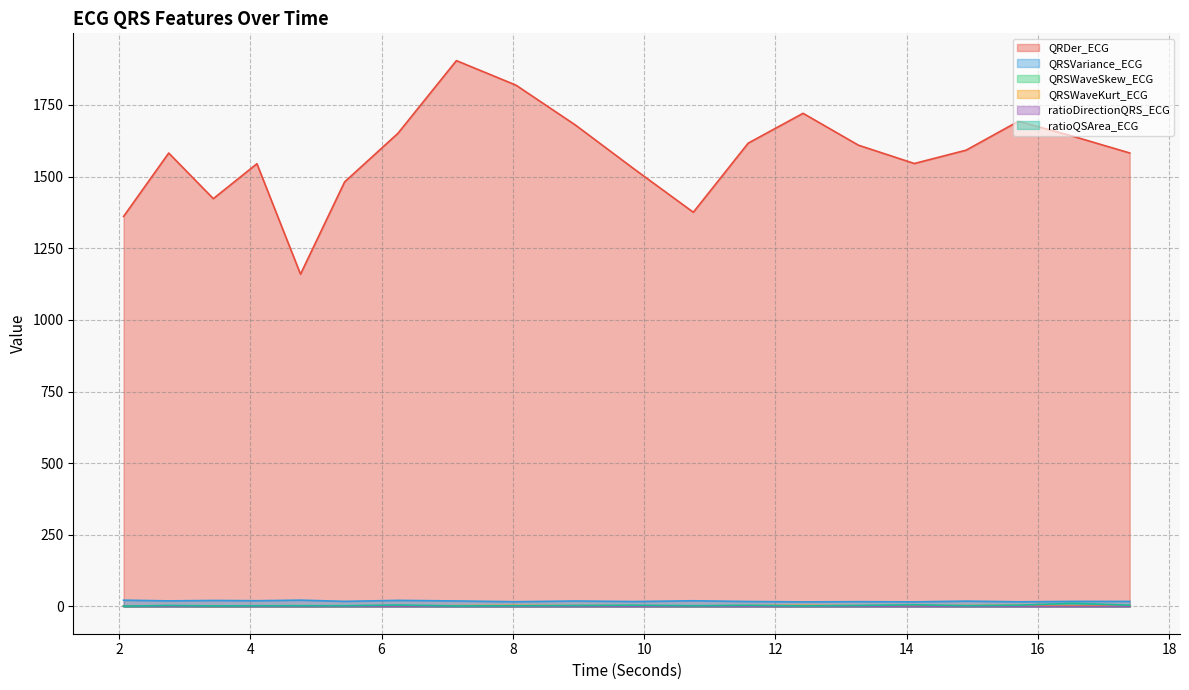

What is the total value across all series at 4.1015625?

1570.6